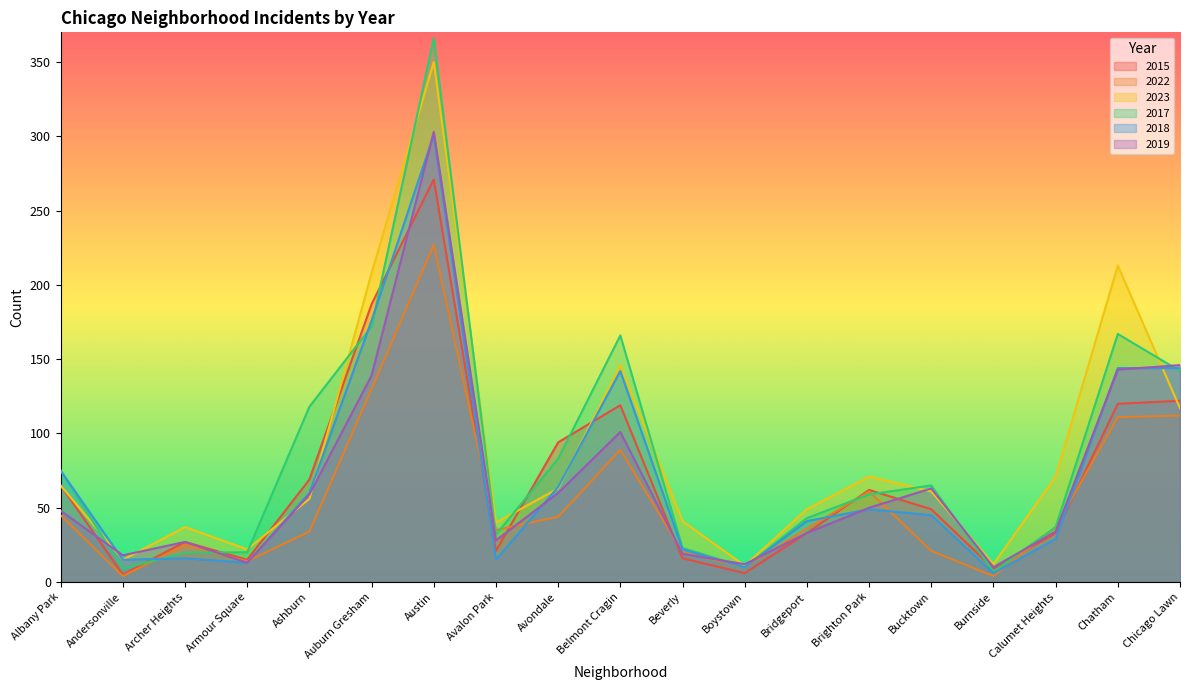

Reading left to right, what are all the values shown in this chart?

2015: 65	5	27	15	69	187	271	21	94	119	16	6	33	62	49	9	33	120	122
2022: 45	4	25	14	34	130	227	35	44	89	20	10	36	61	21	4	37	111	112
2023: 65	15	37	22	56	208	350	40	63	146	41	11	49	71	61	12	71	213	117
2017: 75	9	20	20	118	172	366	32	83	166	23	10	43	59	65	7	37	167	142
2018: 75	15	16	13	60	176	301	15	64	142	22	10	41	49	45	6	29	144	144
2019: 48	18	27	13	59	139	303	28	60	101	19	12	33	50	63	10	34	143	146